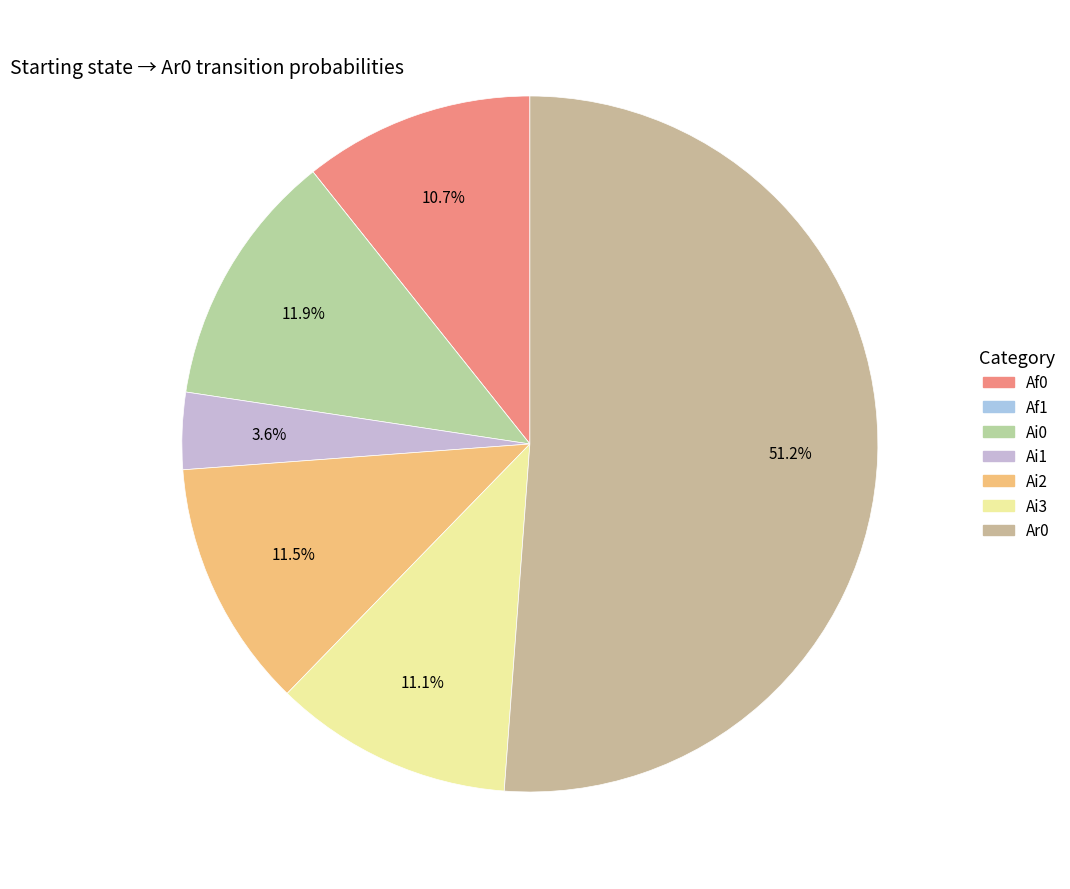

To the nearest percent, what is the difference between the Ai3 and Ar0 slice percentages?

40%